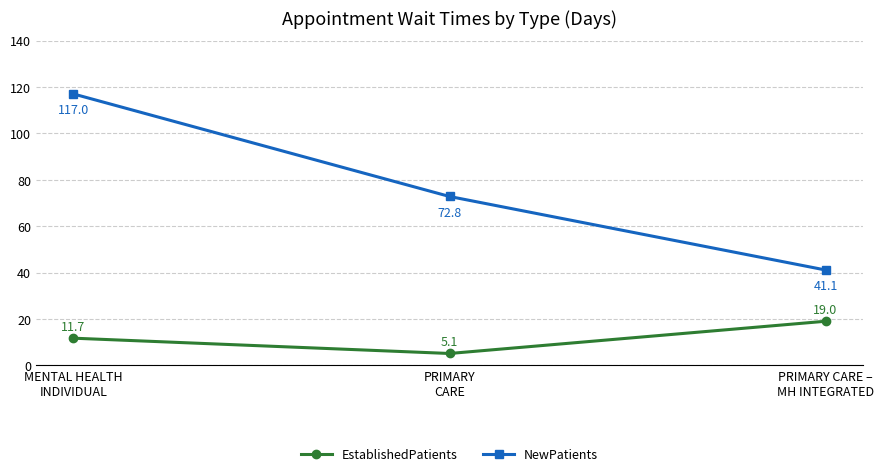

Which series has the widest spread of values?

NewPatients